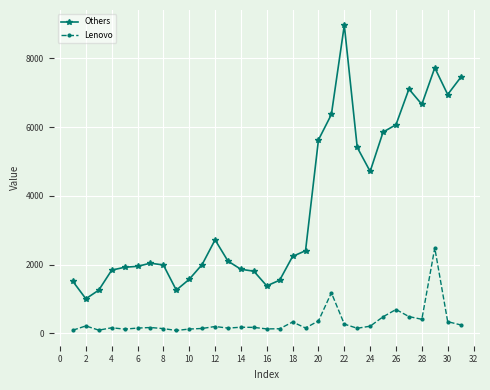

List the series in order of their overall mean, highest first.

Others, Lenovo